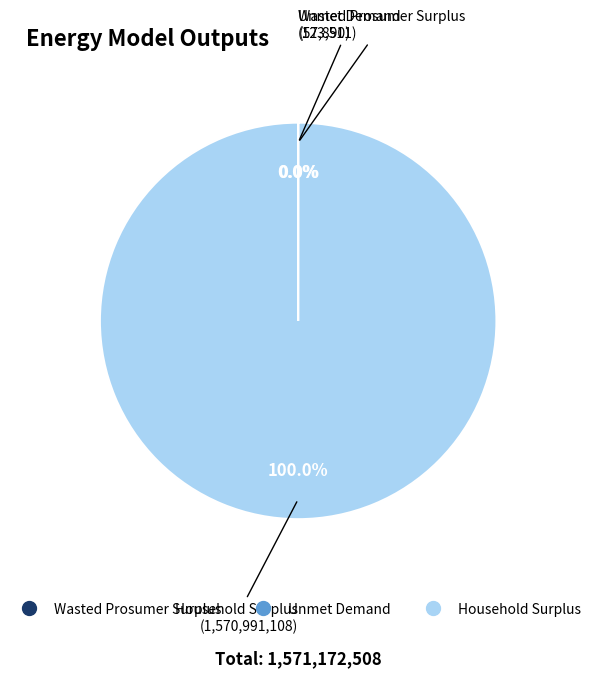

Does any single category account for the majority?

Yes